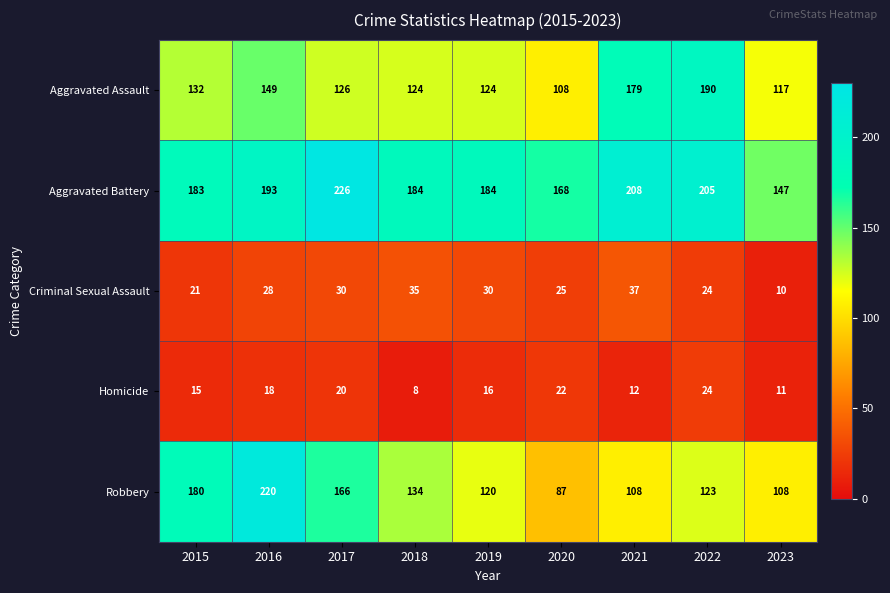

True or false: Homicide has a value of 24 at 2022.

True